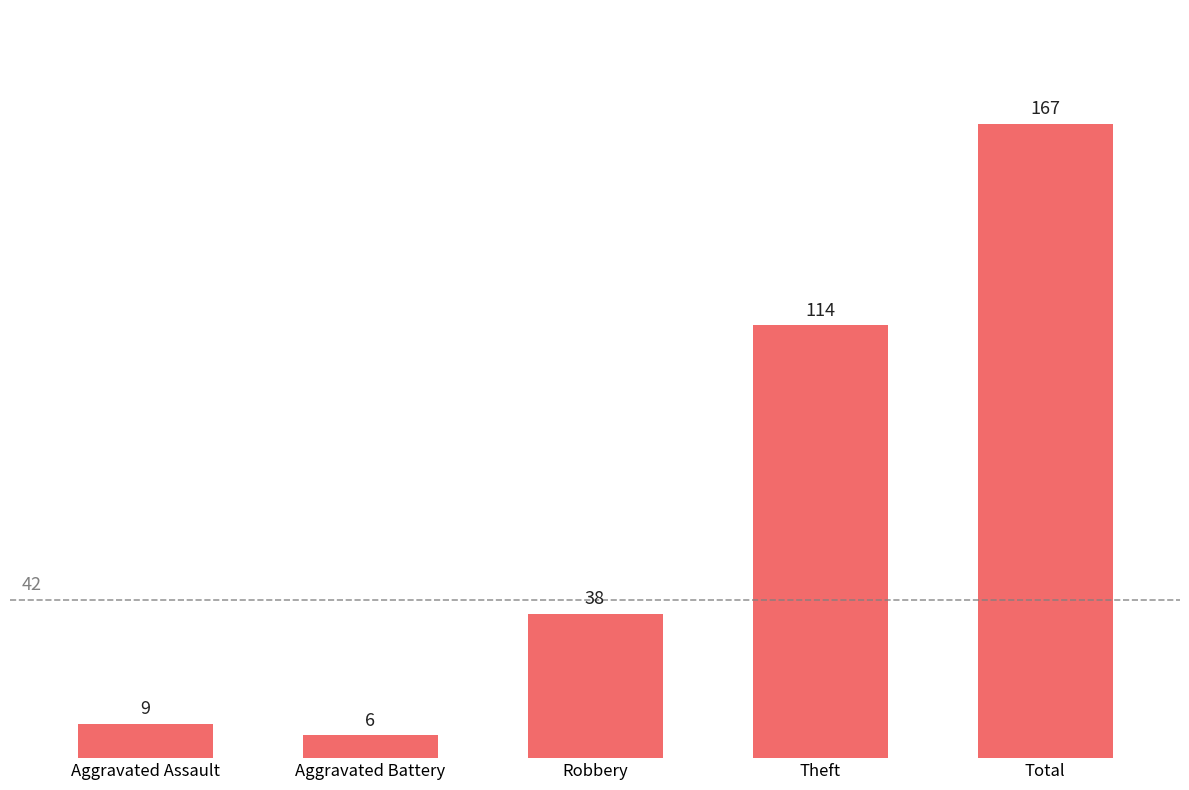

What is the difference between the maximum and second lowest values?

158